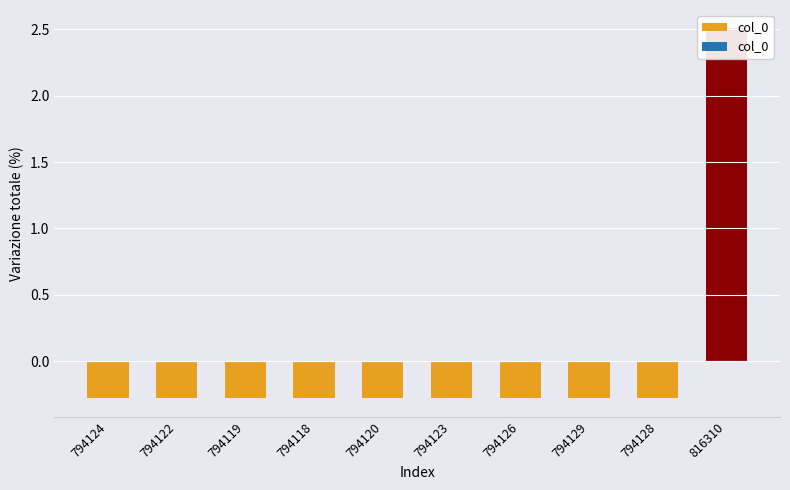

Reading left to right, what are all the values shown in this chart?

794124=-0.3	794122=-0.3	794119=-0.3	794118=-0.3	794120=-0.3	794123=-0.3	794126=-0.3	794129=-0.3	794128=-0.3	816310=2.5